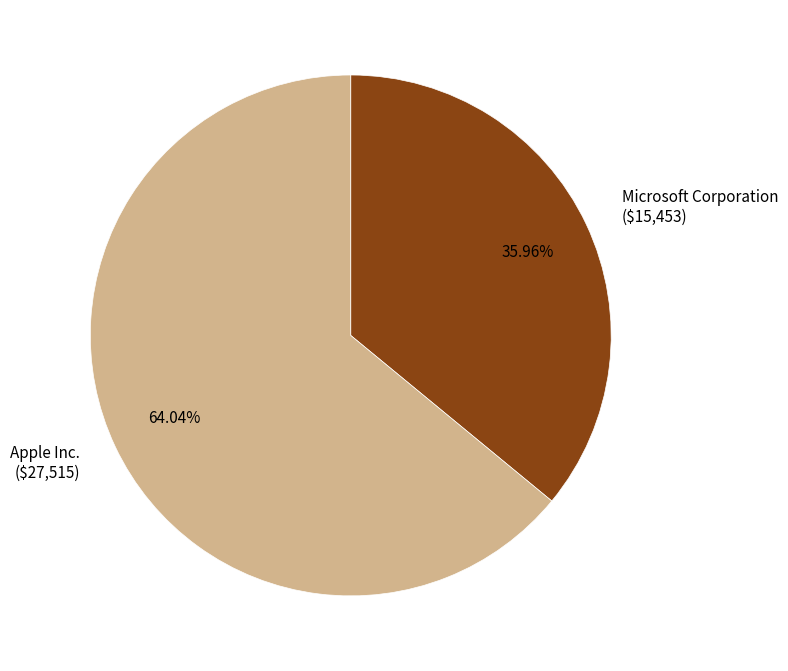

Does Apple Inc. represent more than half of the total?

Yes